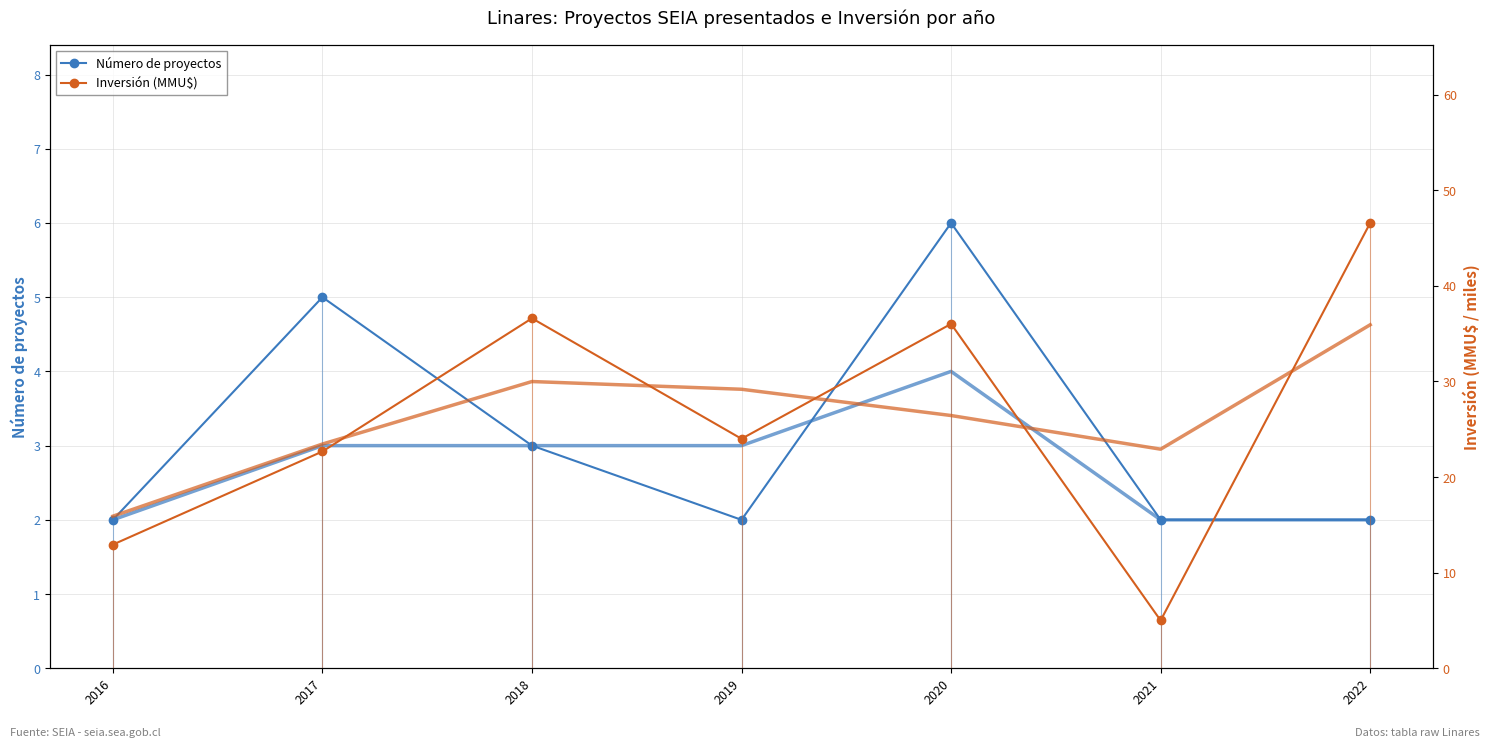

True or false: Inversión (MMU$) and Número de proyectos cross at least once.

False